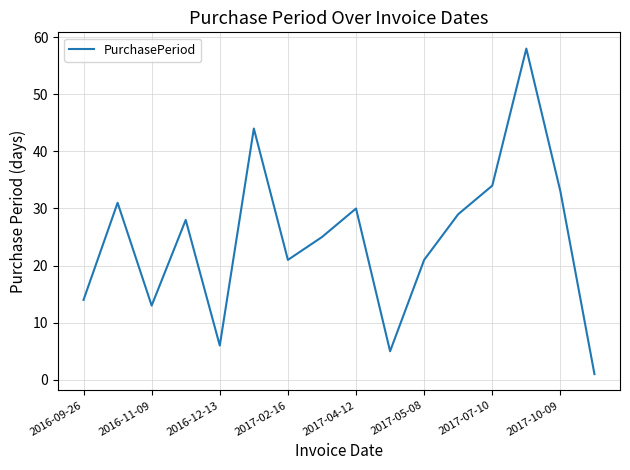

What is the average value?

25